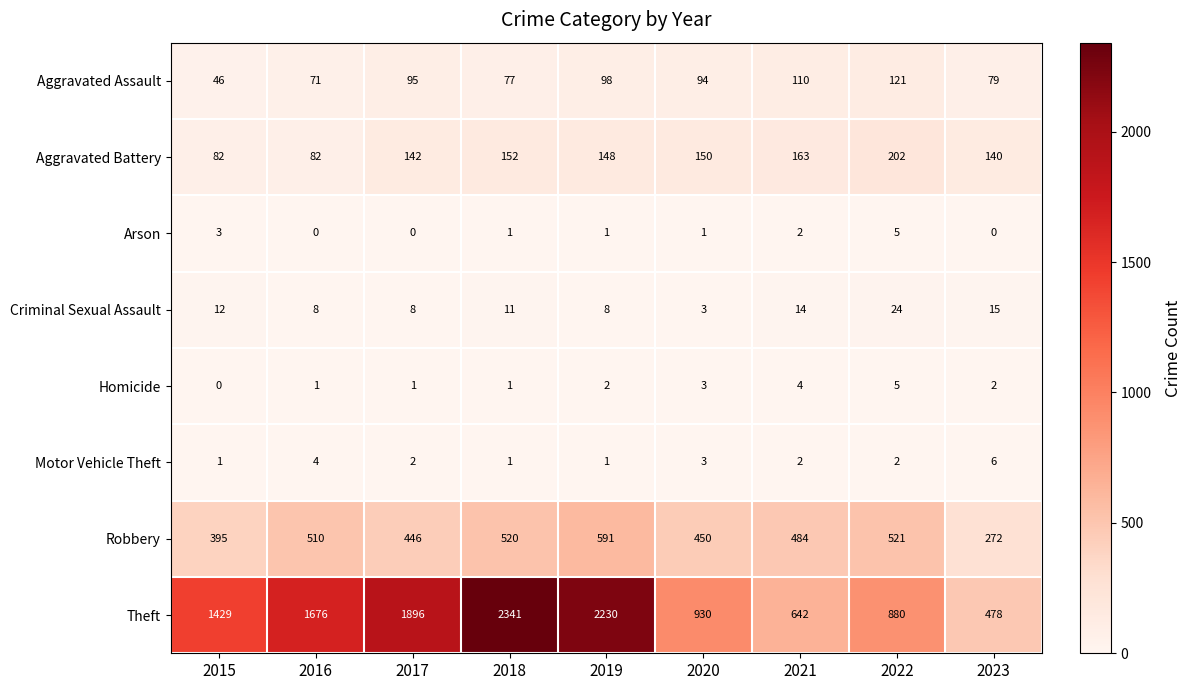

Which series has the largest range (max minus min)?

Theft